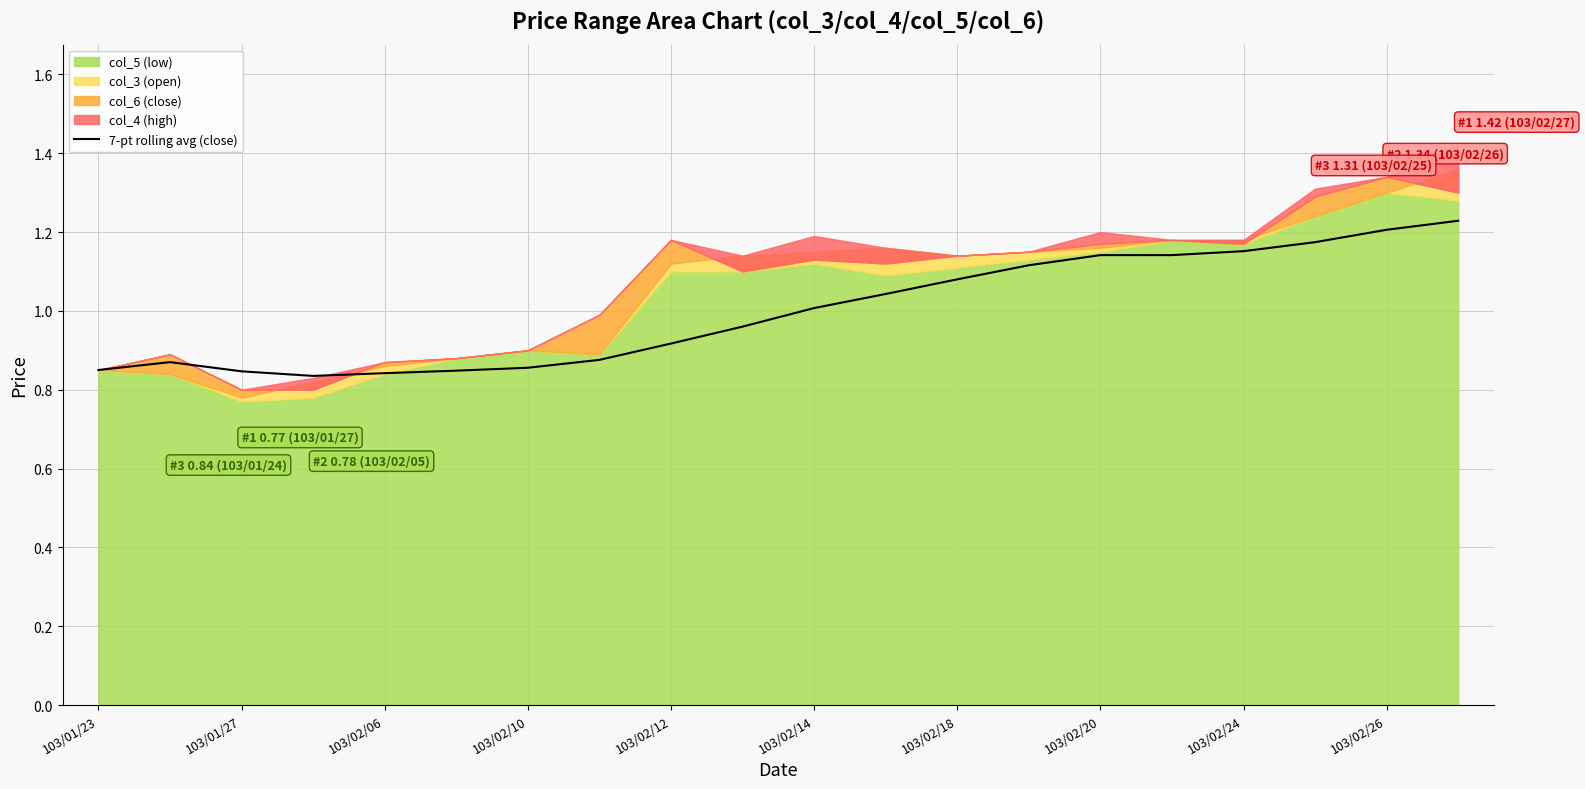

What is the average value?

1.0